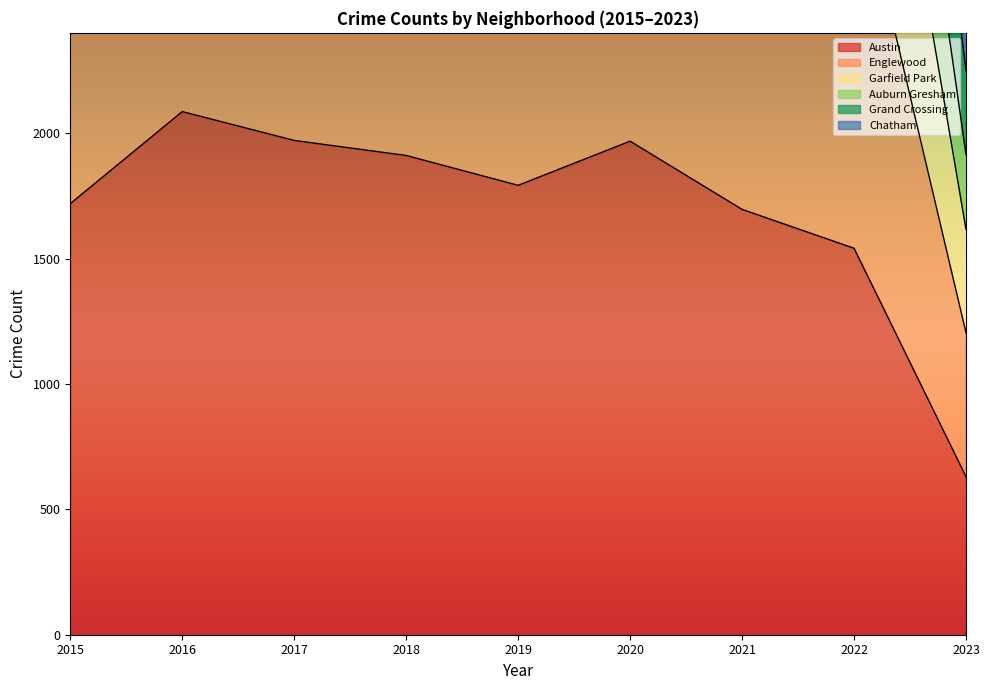

Which has a higher value, 2018 or 2023?

2018